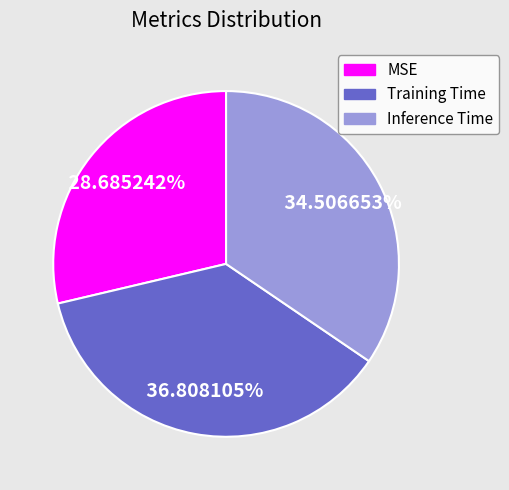

Between Inference Time and MSE, which is larger?

Inference Time